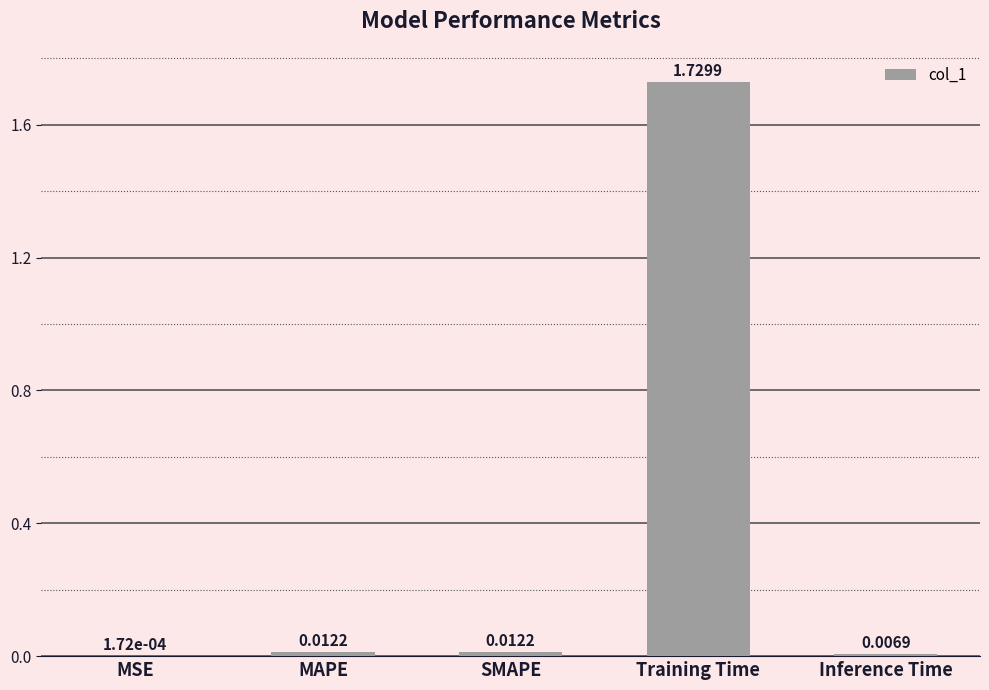

Where is the data nearest to the value 0?

MSE